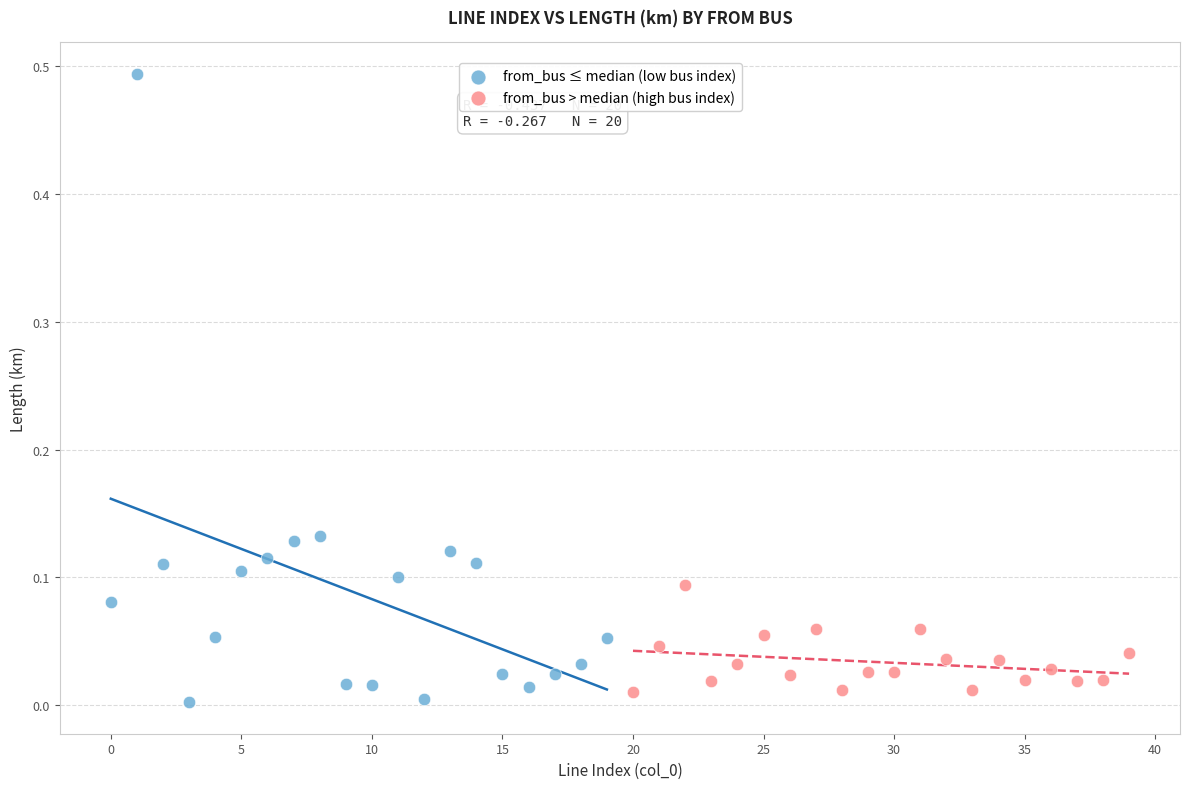

Which series contains the highest Y value?

from_bus ≤ median (low bus index)